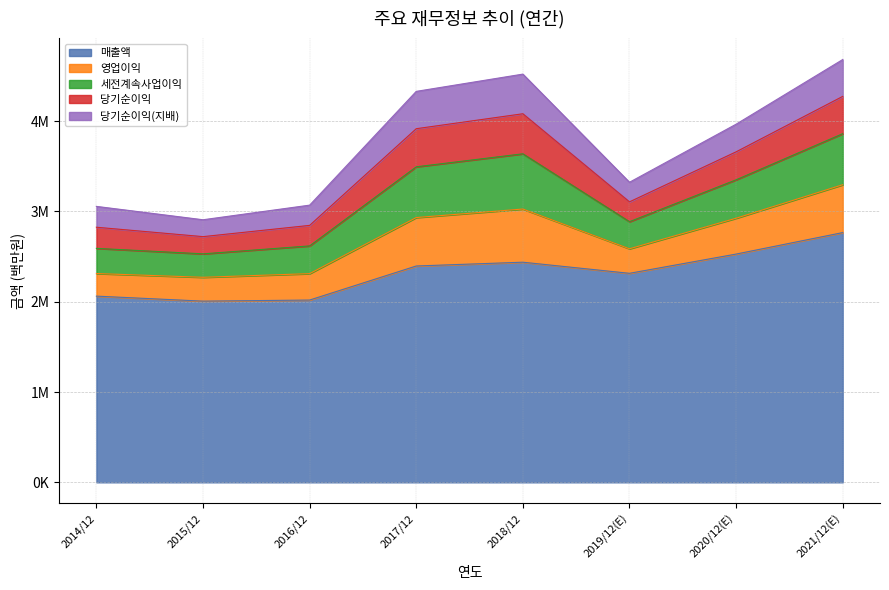

True or false: 당기순이익 has a value of 299197 at 2015/12.

False